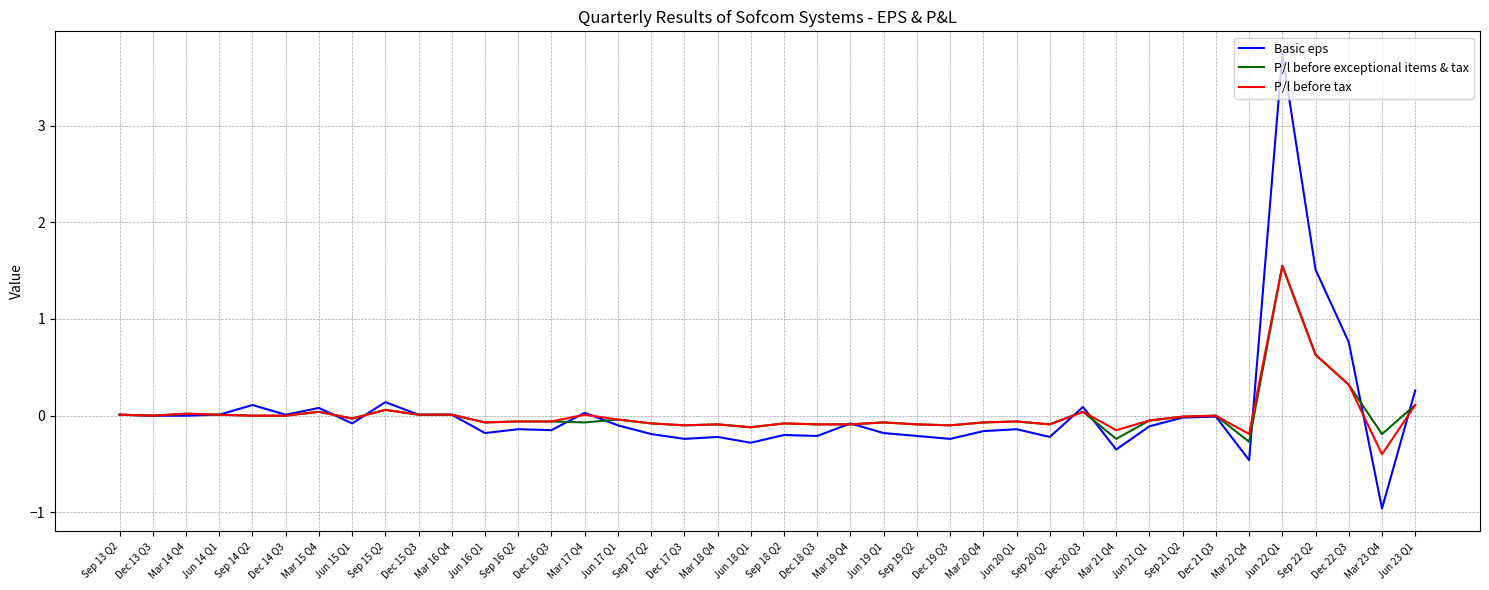

The value of P/l before tax at Sep 20 Q2 is -0.1. True or false?

True